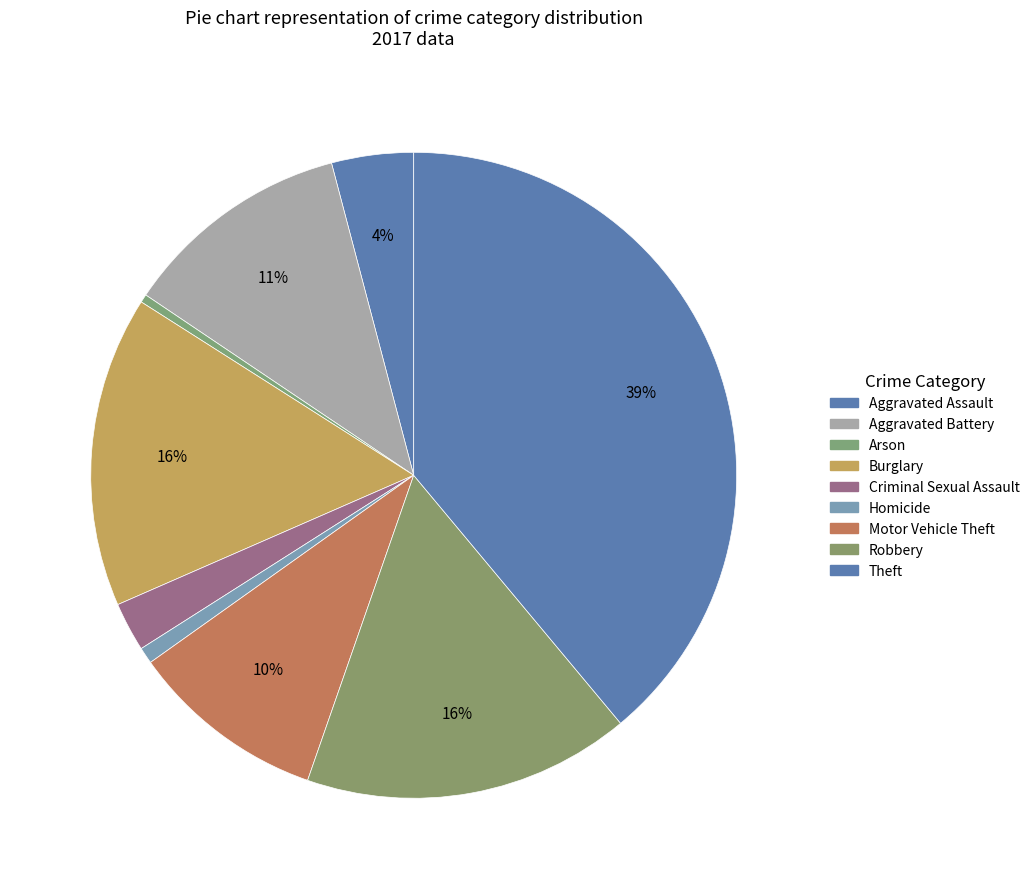

How many slices are in this pie chart?

9